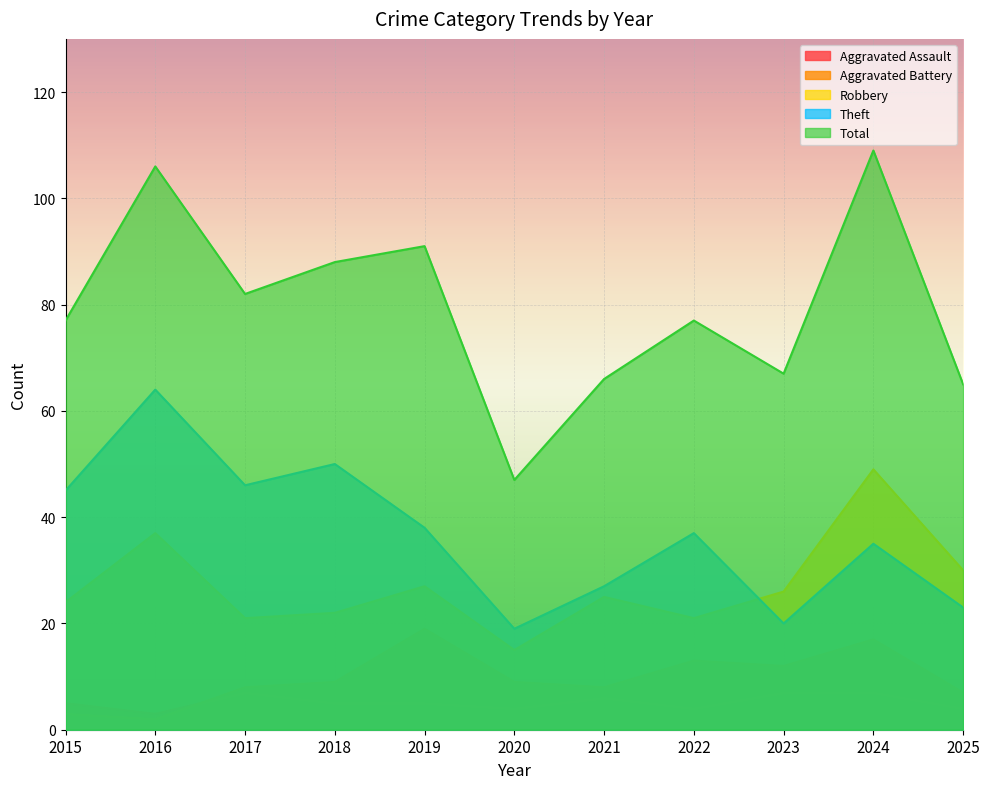

Is it true that Aggravated Assault equals 4 at 2025?

True